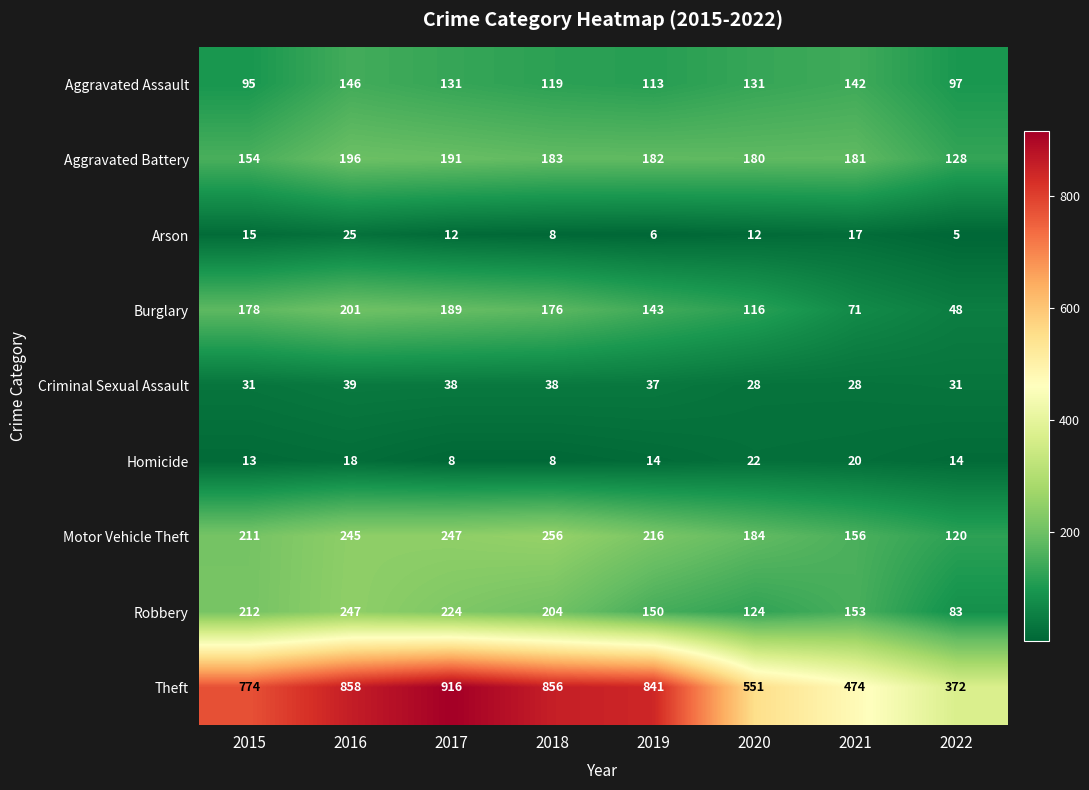

At how many categories does at least one series exceed 351?

8